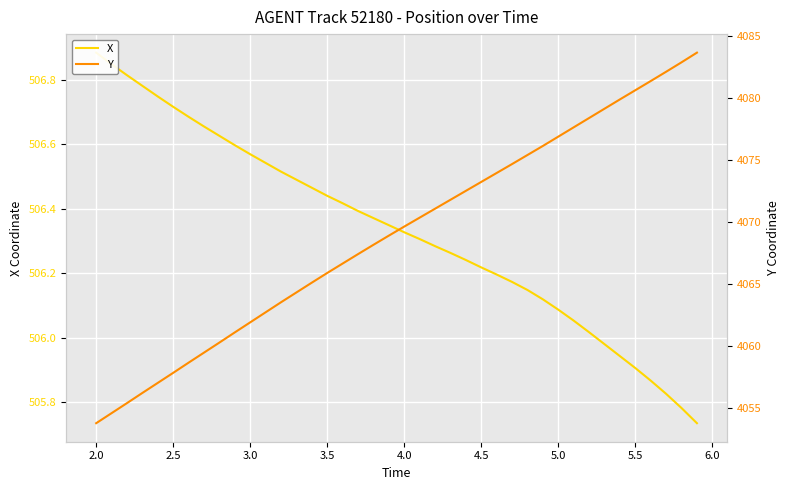

Which series has the widest spread of values?

Y